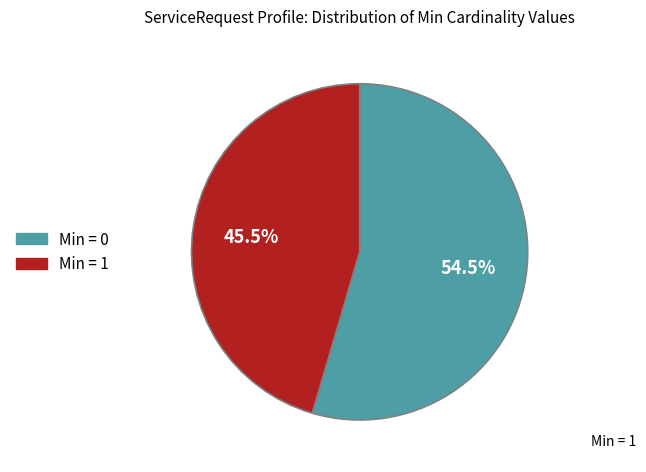

Is there any slice that represents more than half of the pie?

Yes